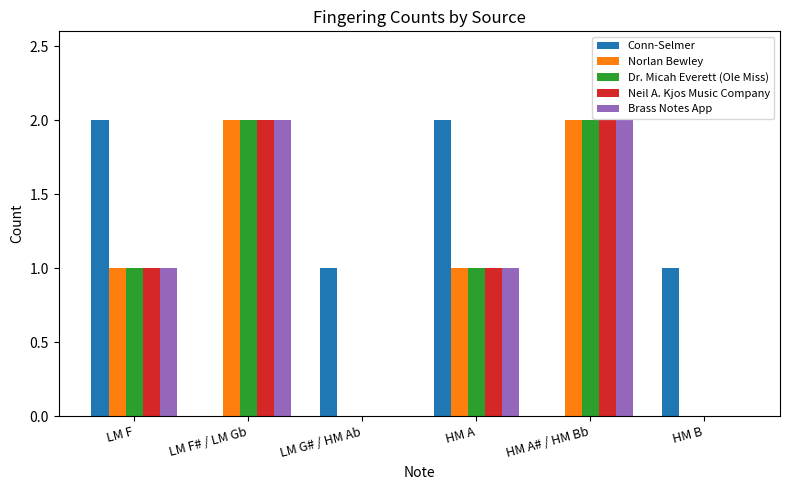

Count the number of categories in the chart.

6